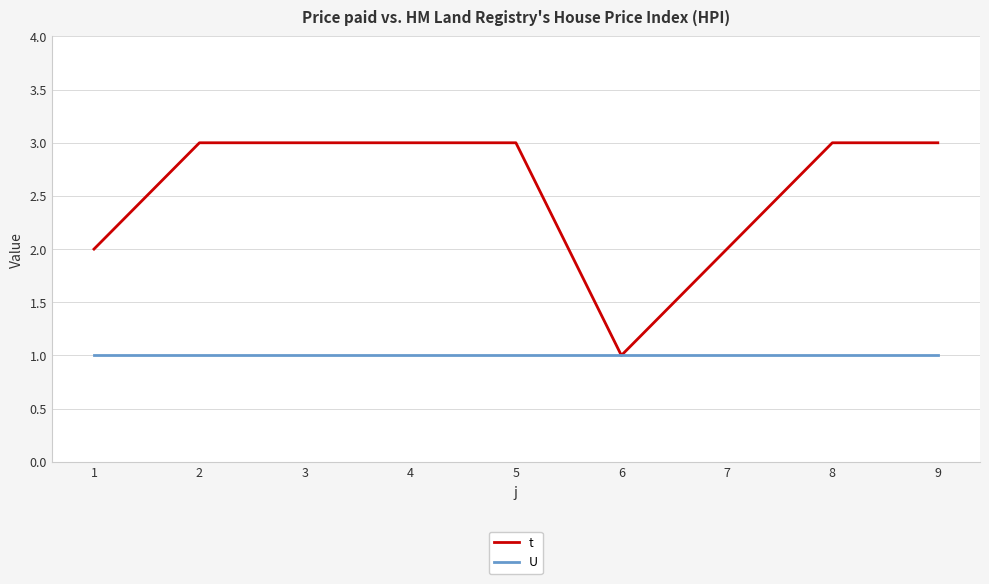

Which series has the widest spread of values?

t